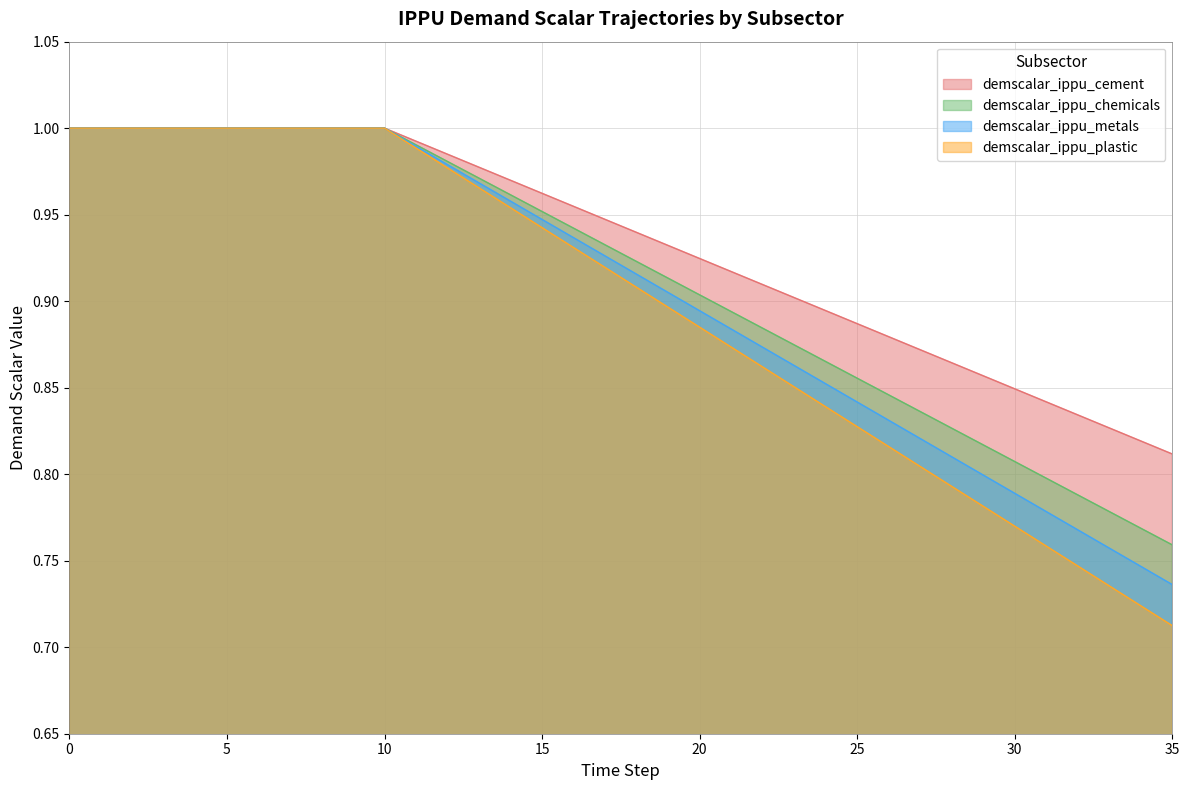

Read the demscalar_ippu_plastic value at 11.

1.0